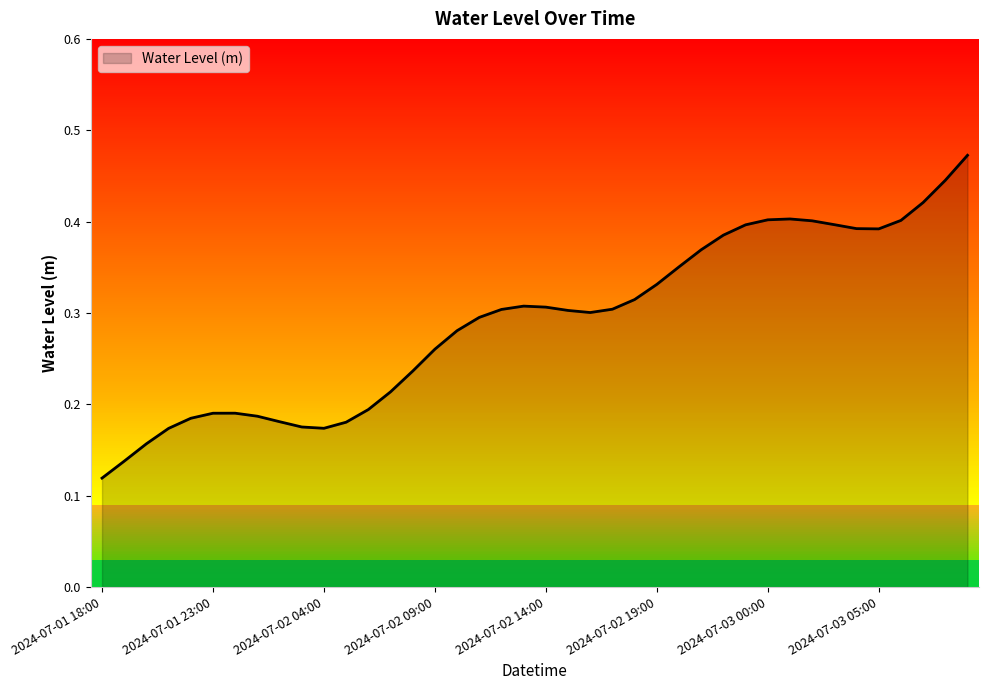

Is this an area chart (filled region under the line)?

Yes